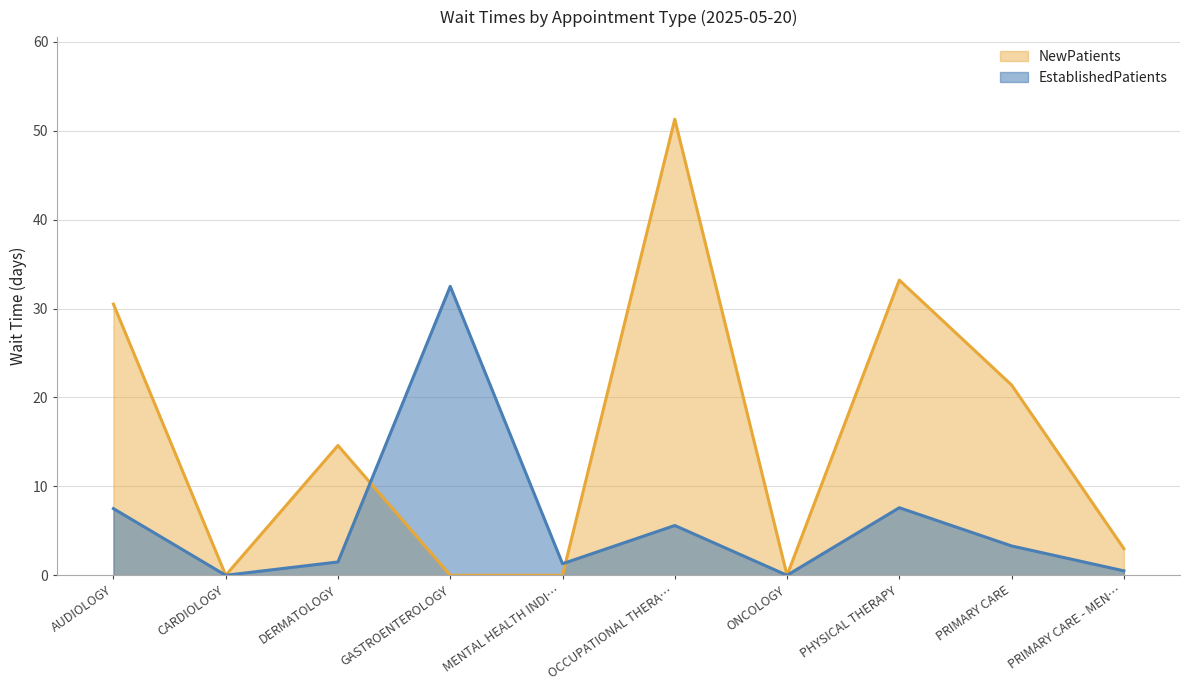

True or false: NewPatients has a value of 26.5 at ONCOLOGY.

False